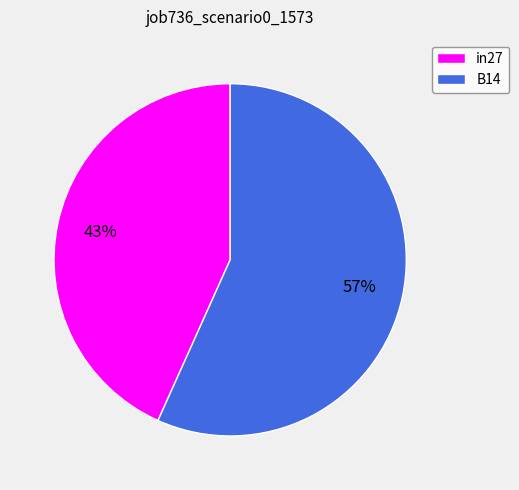

What is the largest slice in the pie chart?

B14